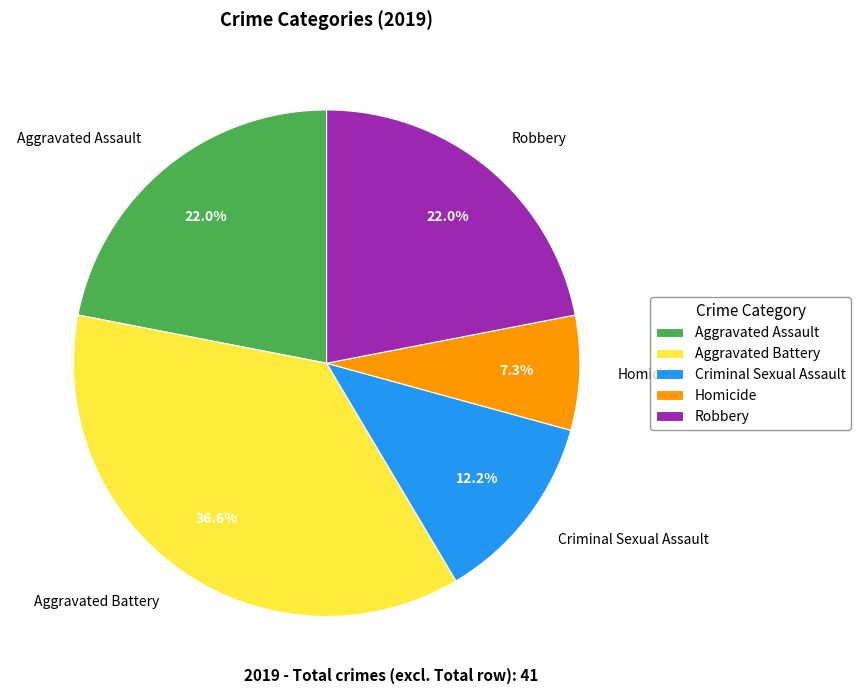

What portion of the pie excludes Robbery?

78.0%